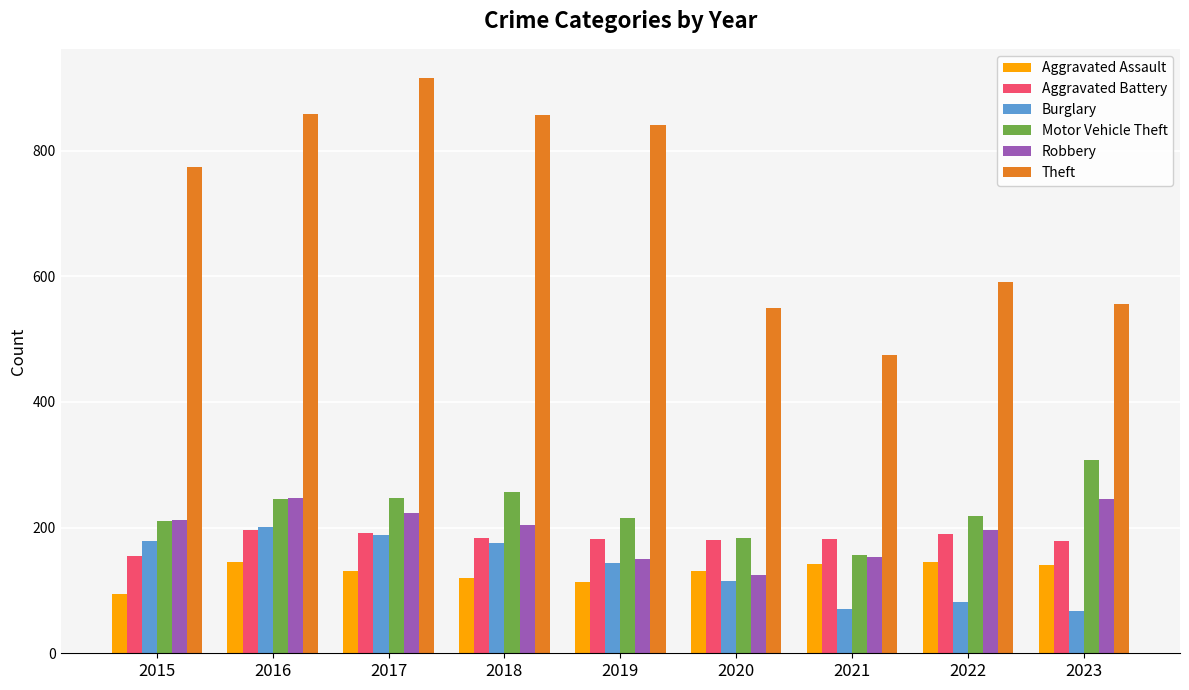

Is the value of Burglary at 2016 greater than the value of Robbery at 2017?

No